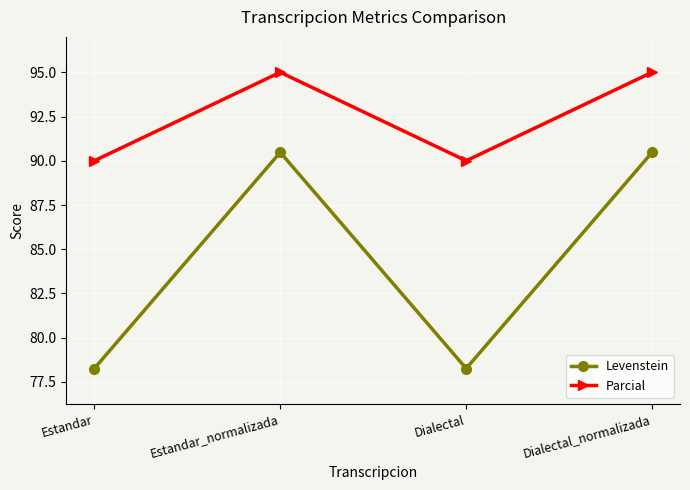

At which label does Levenstein first exceed 90?

Estandar_normalizada